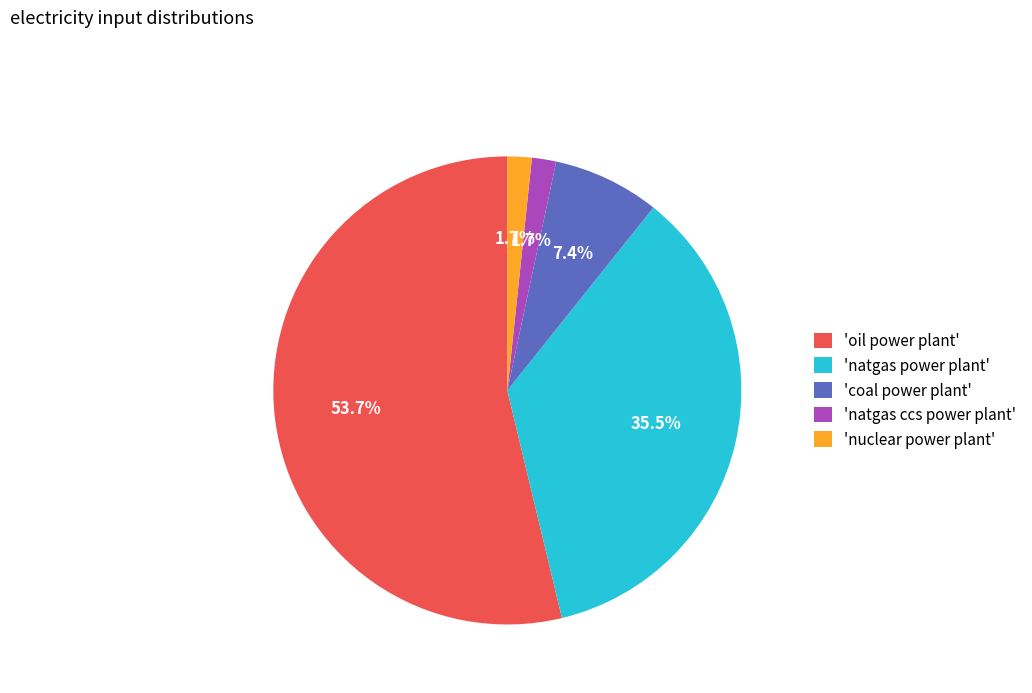

What is the largest slice in the pie chart?

'oil power plant'